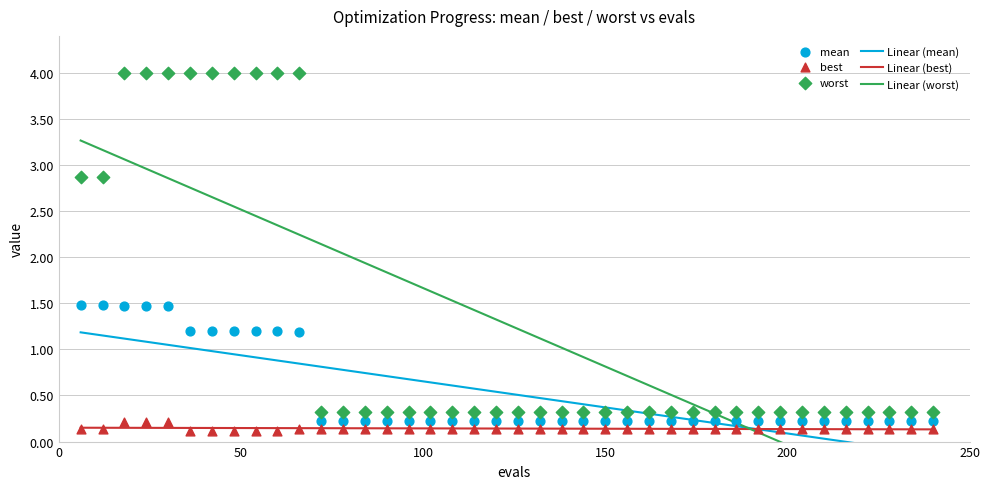

Across all data points, what is the range of Y values (max minus min)?

3.9